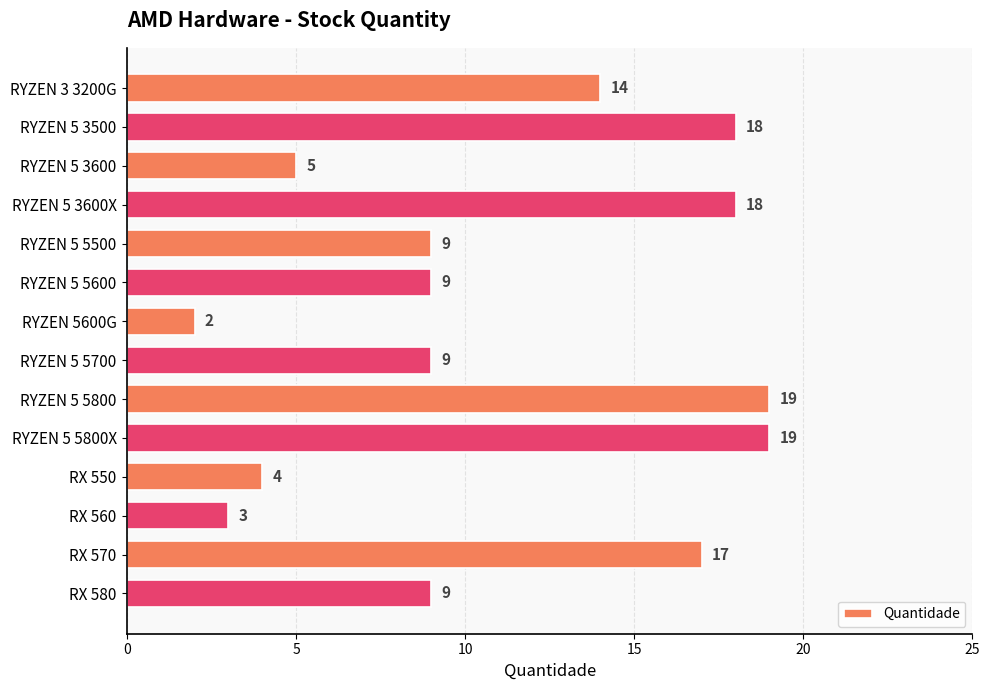

Between RX 550 and RYZEN 5600G, which is larger?

RX 550